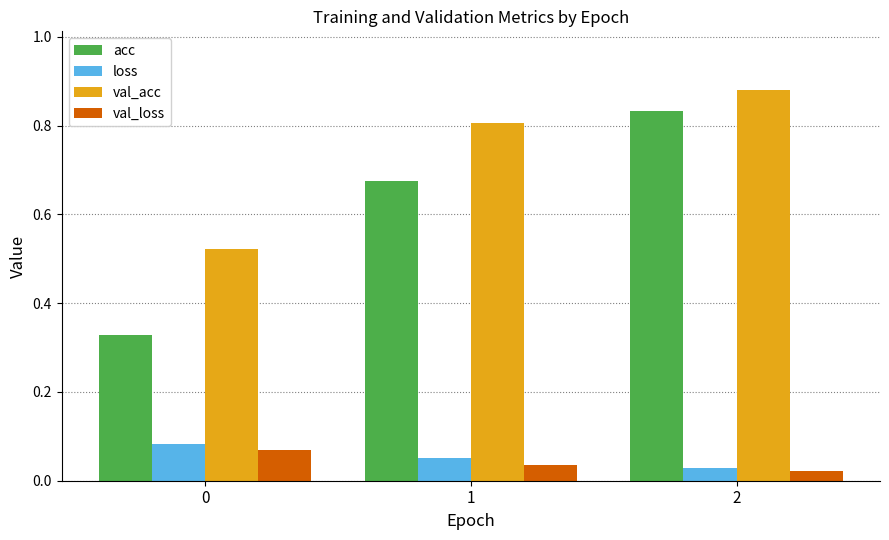

True or false: val_acc has a value of 0.5 at 1.

False